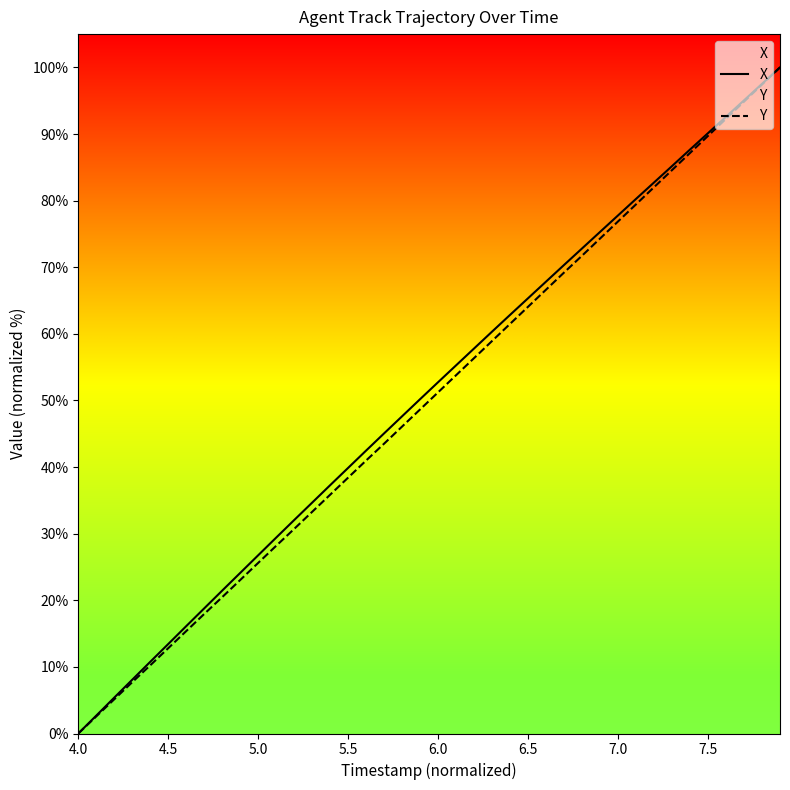

At which category does the chart reach its minimum across all series?

4.0